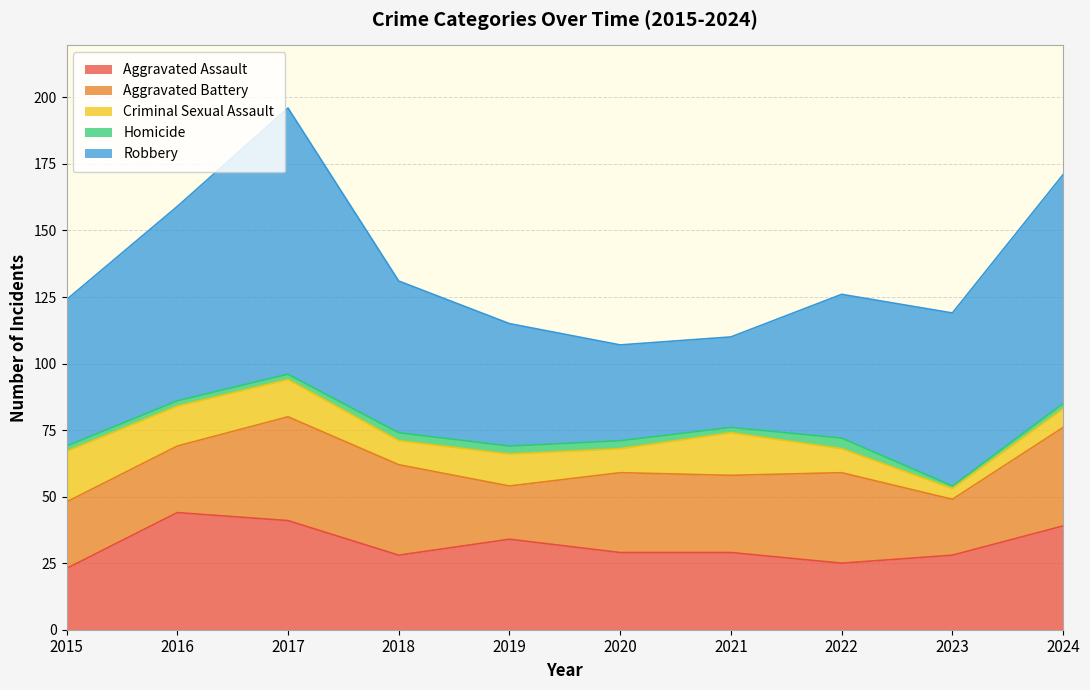

How many categories are shown in the chart?

10